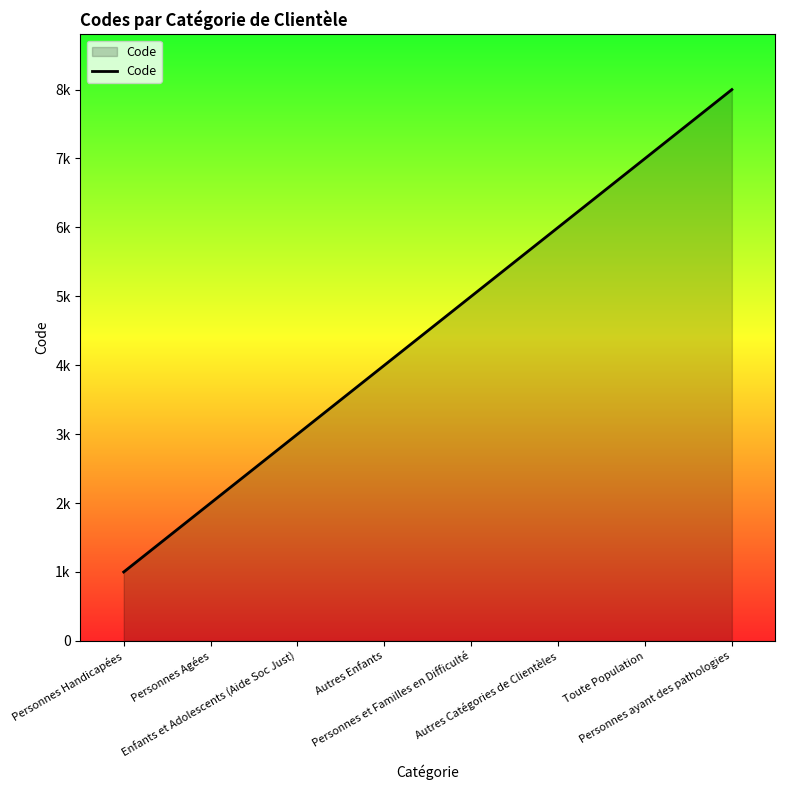

Does the chart display data point markers on the line(s)?

No